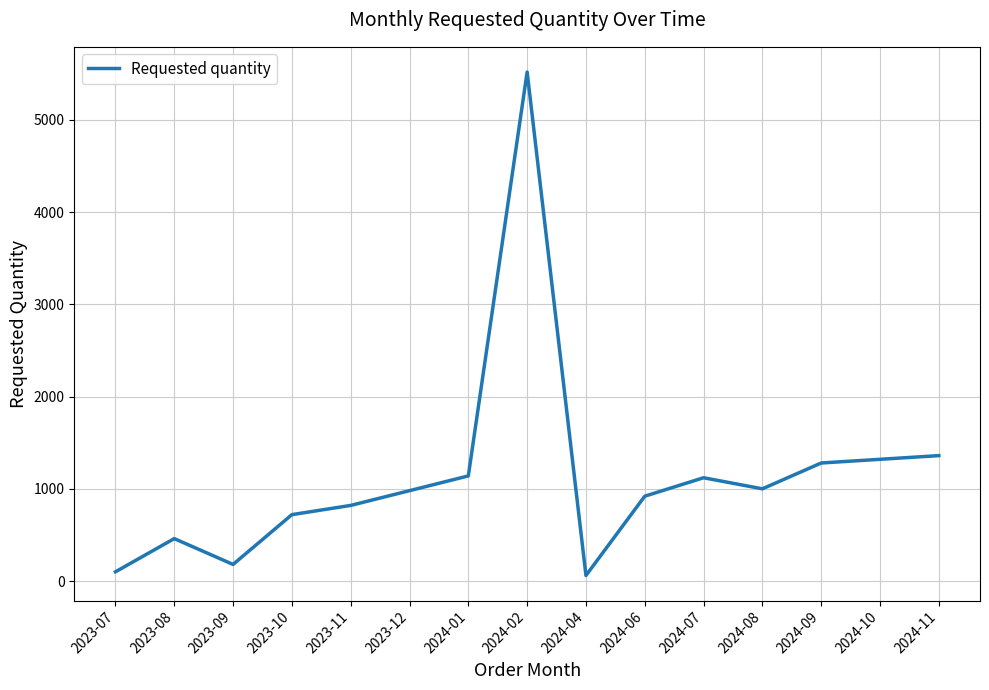

What is the difference between the second highest and second lowest values?

1260